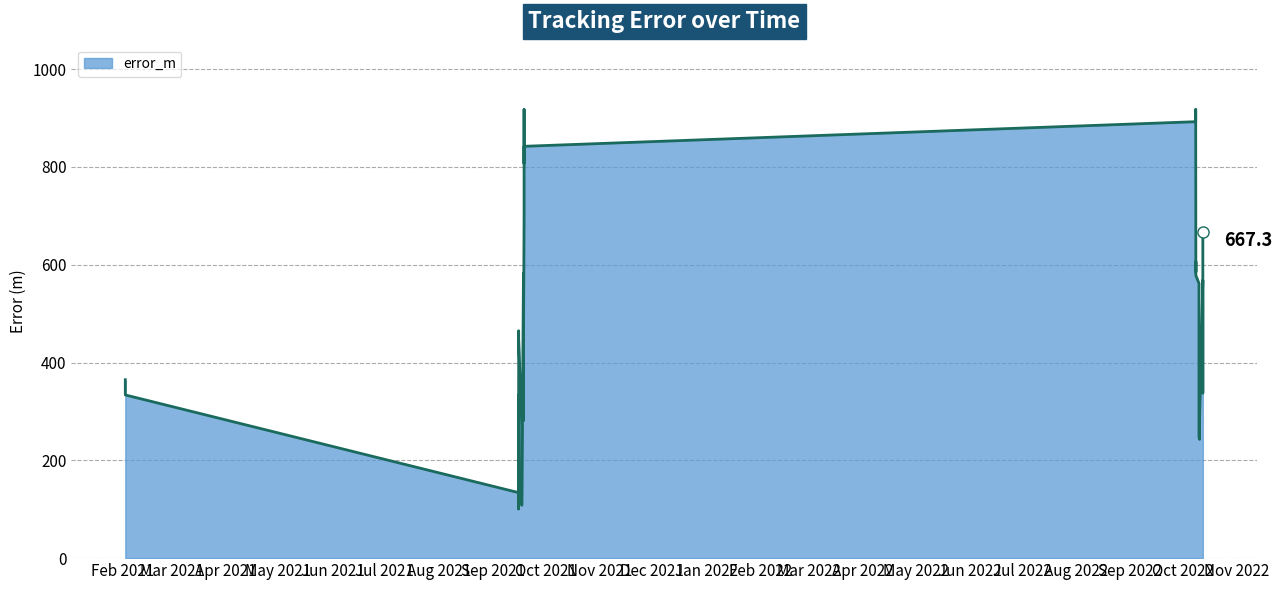

Does the chart have visible grid lines?

Yes